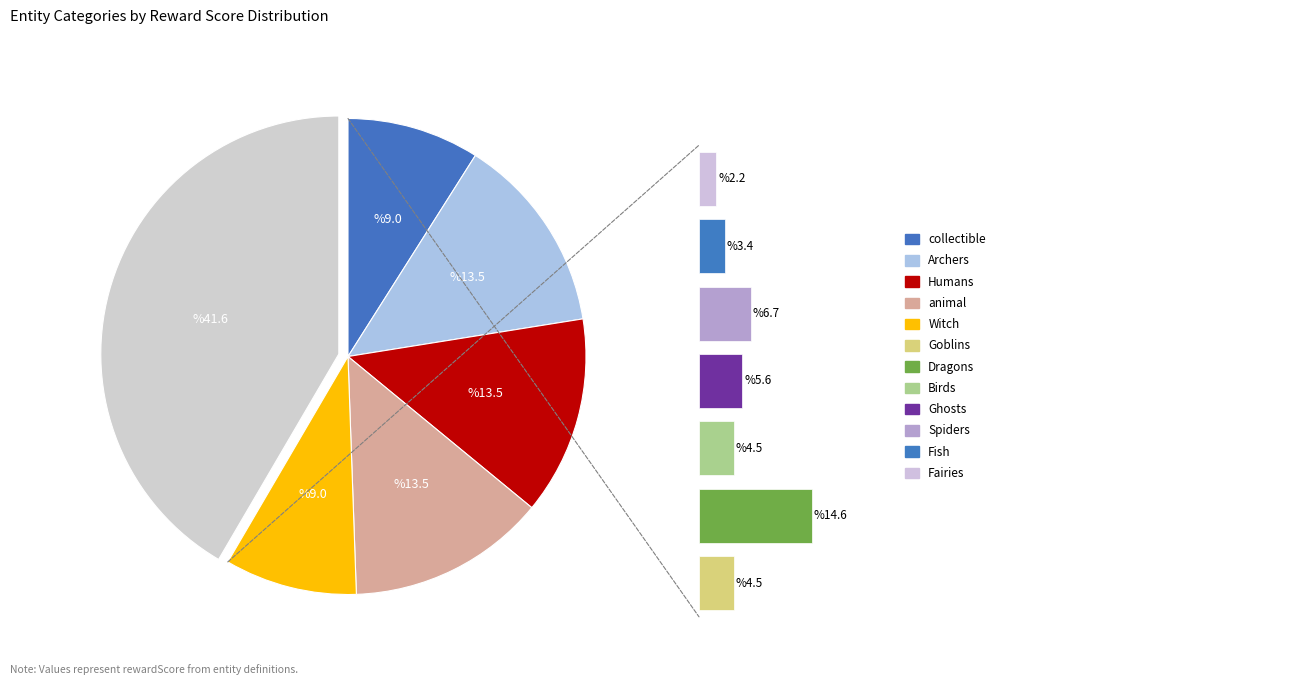

Count the number of slices in the pie.

12